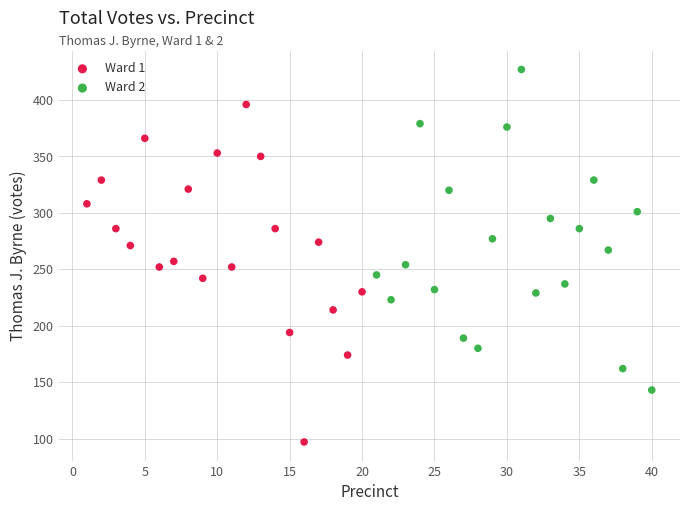

Which series reaches the minimum Y coordinate?

Ward 1